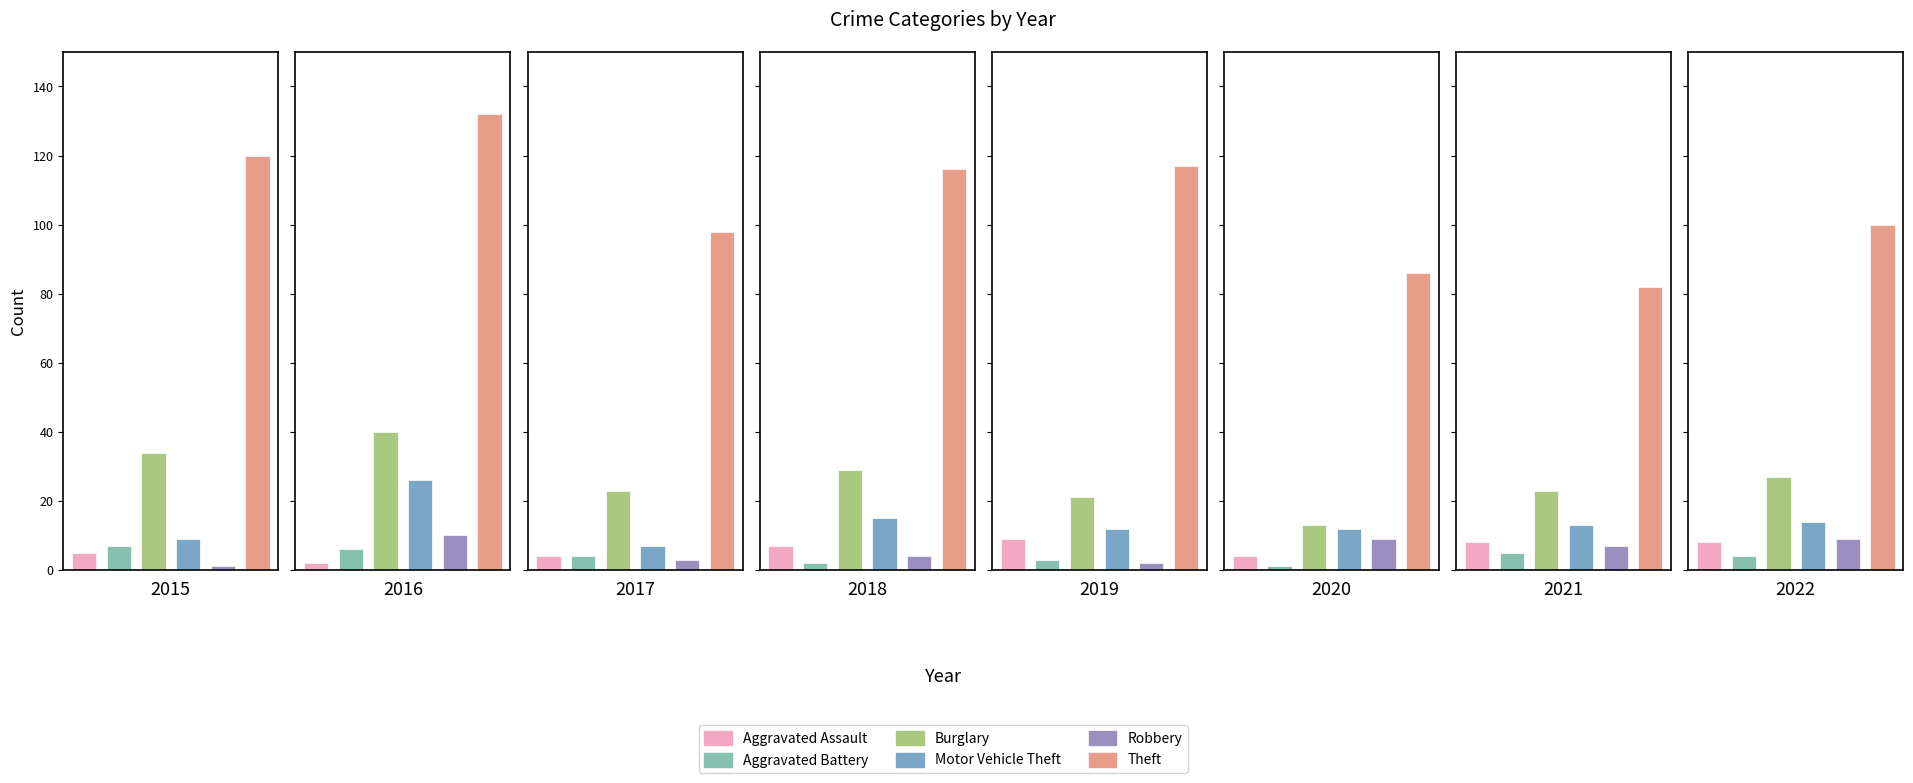

Rank the categories by Aggravated Assault value from lowest to highest.

2016, 2017, 2020, 2015, 2018, 2021, 2022, 2019